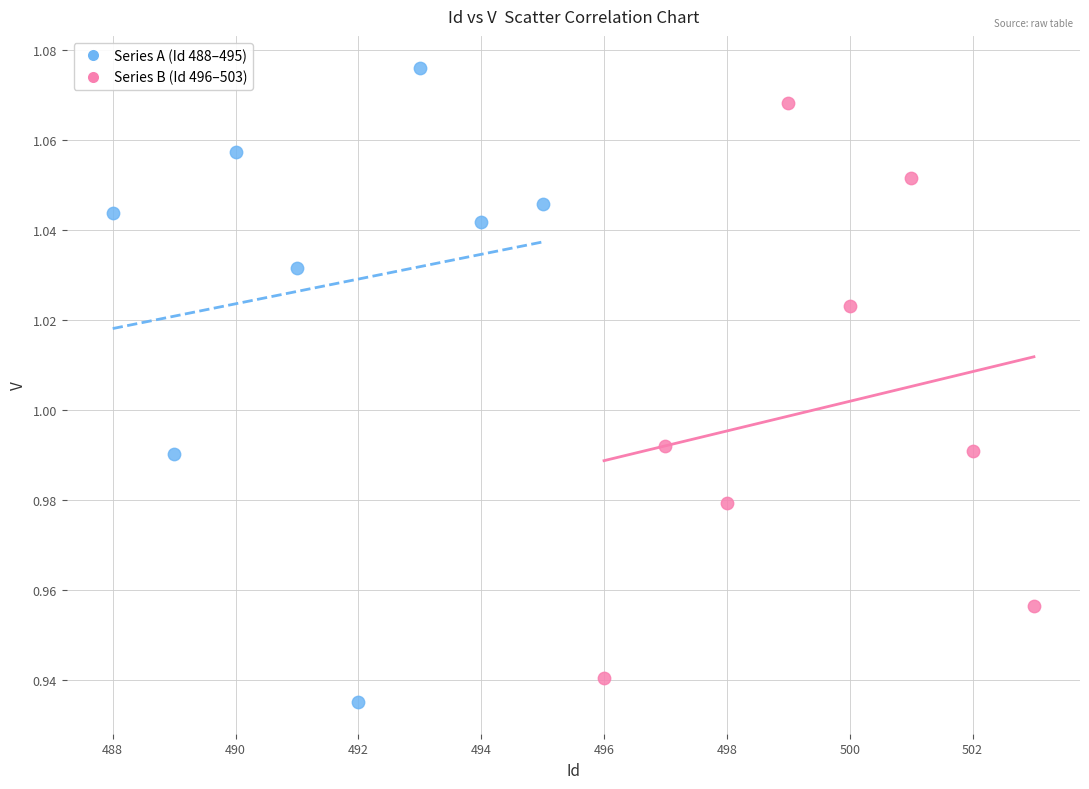

What are all the series names shown in the legend?

Series A (Id 488–495), Series B (Id 496–503)